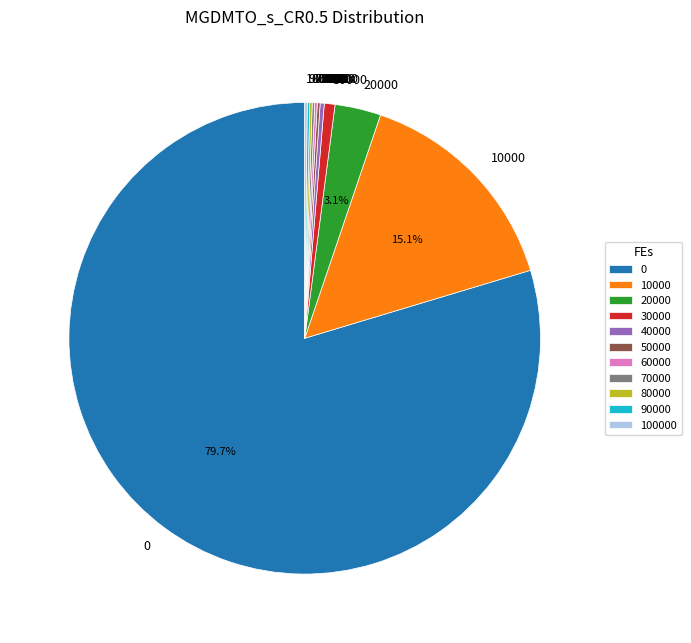

To the nearest percent, what is the average slice percentage?

9%